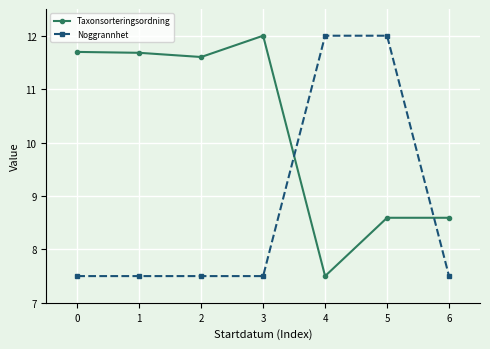

At how many categories does at least one series exceed 10?

6